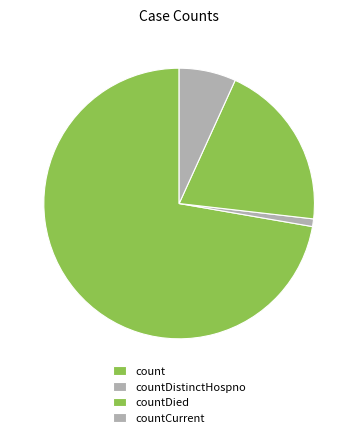

Which slice is the smallest?

countDistinctHospno